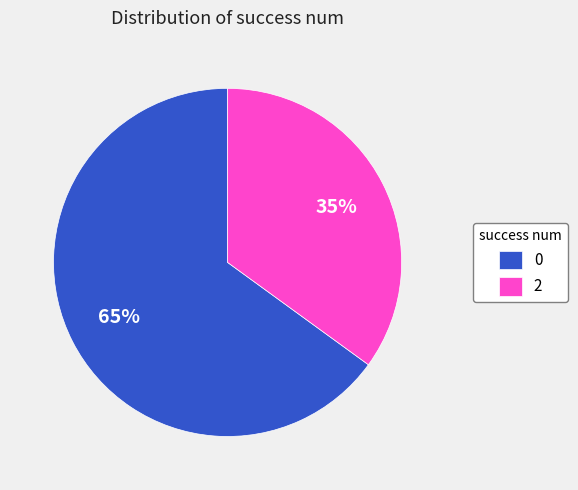

How many segments does this pie chart have?

2